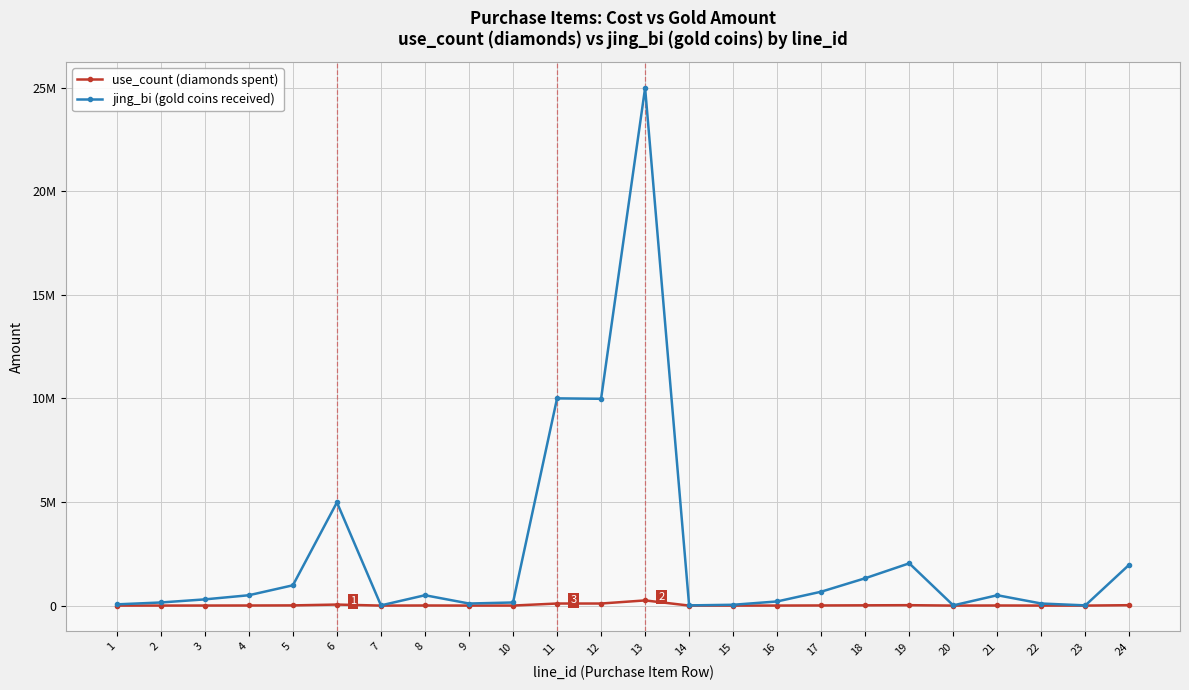

At how many categories does at least one series exceed 5861862?

3